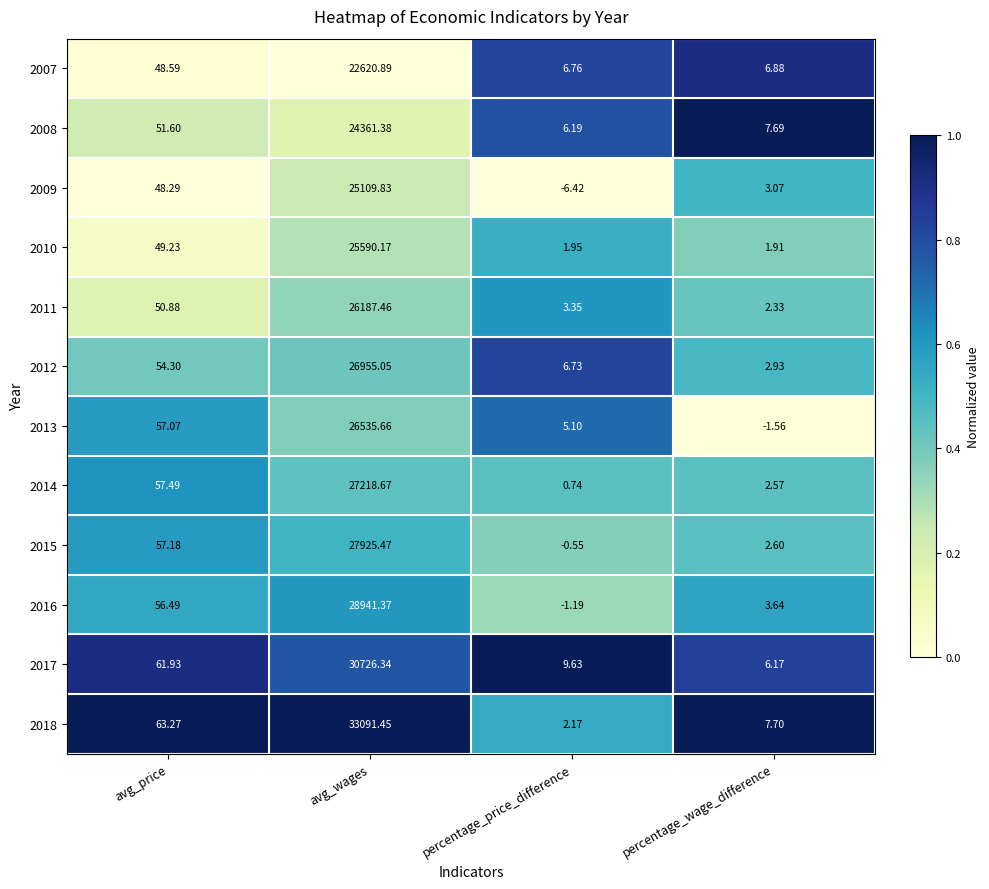

How many series are shown in this chart?

12